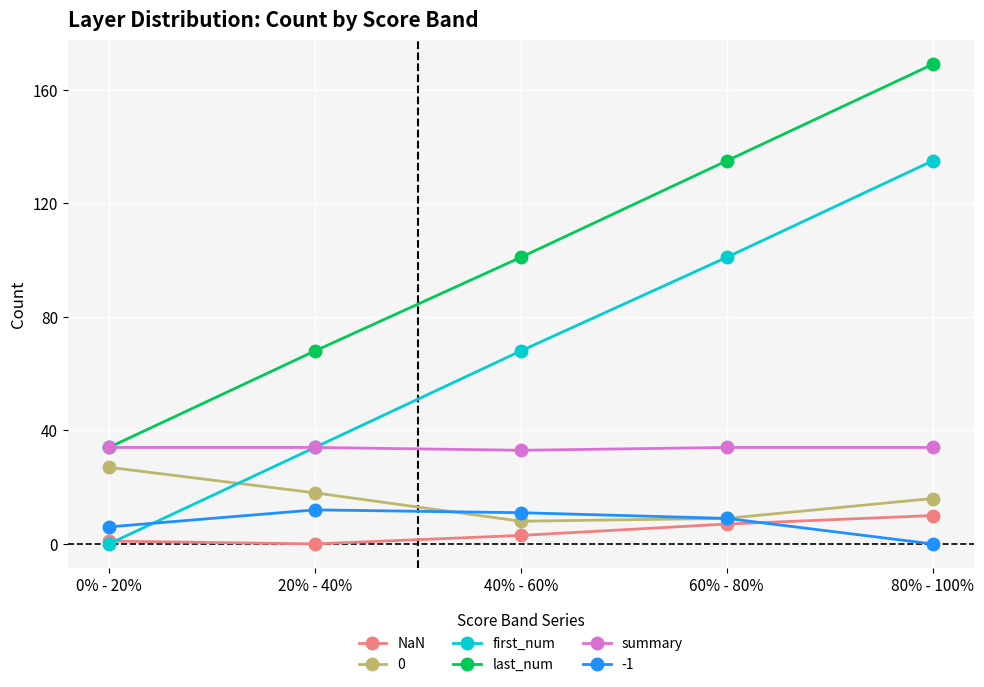

What is the sum of the first_num values at 60% - 80% and 80% - 100%?

236